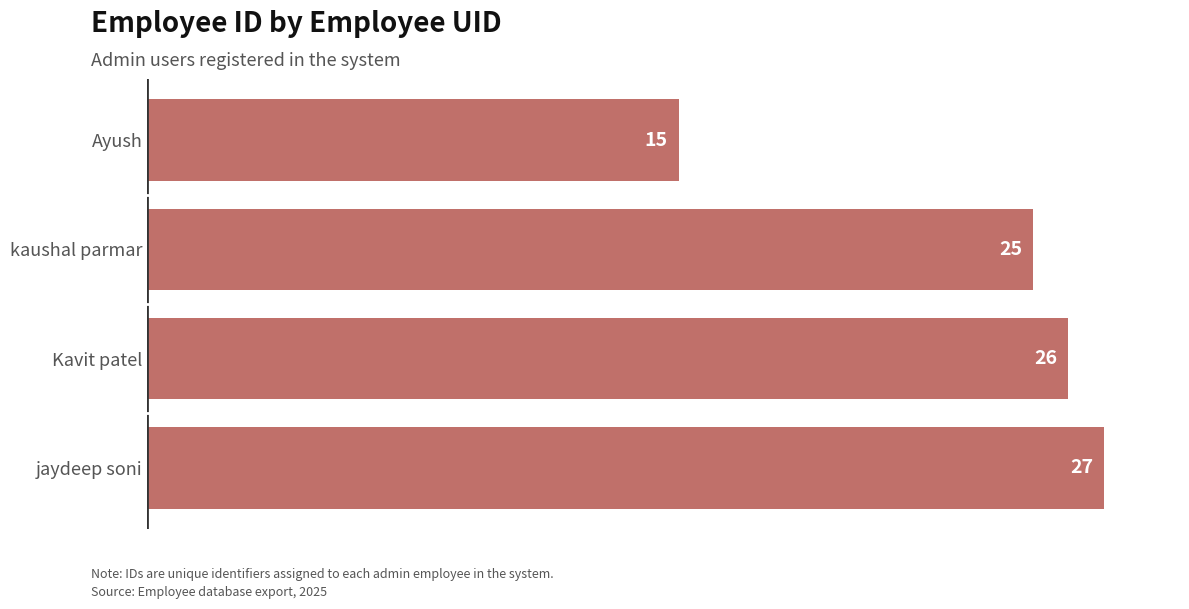

List the labels in order of value, largest first.

jaydeep soni, Kavit patel, kaushal parmar, Ayush